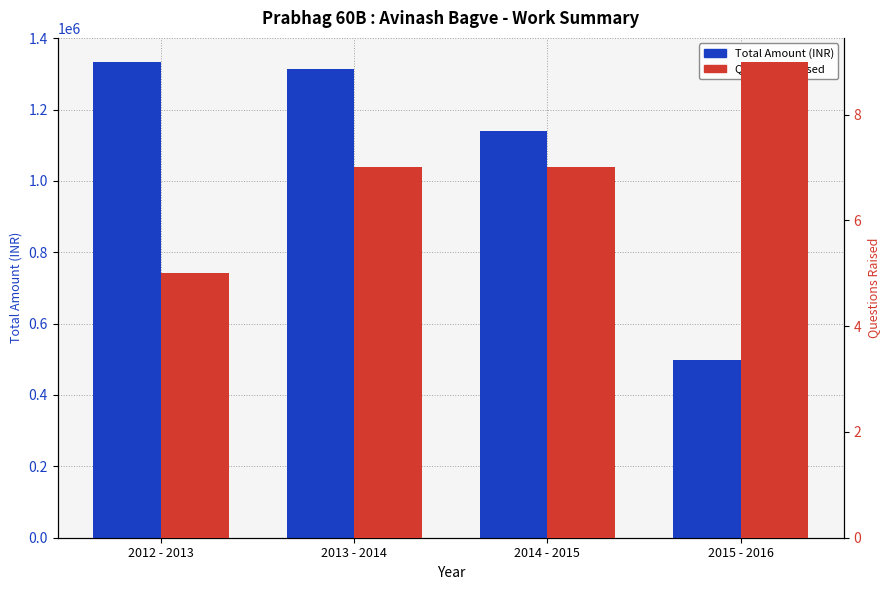

The value of Questions Raised at 2015 - 2016 is 9. True or false?

True